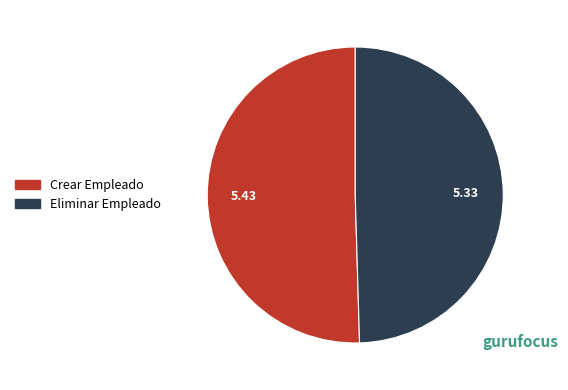

Which category has the smallest portion of the pie?

Eliminar Empleado